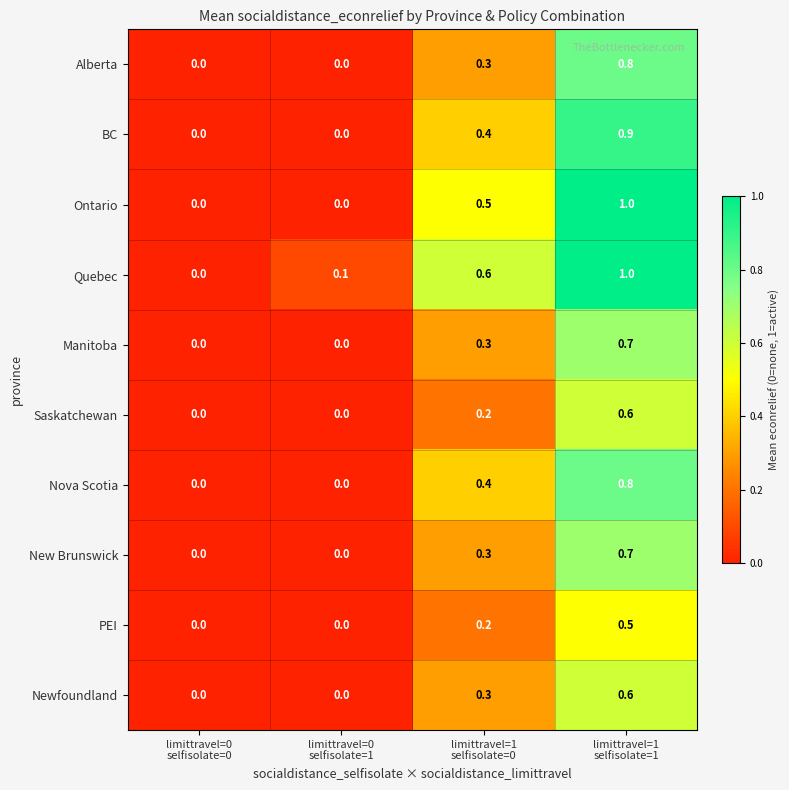

Count the Newfoundland values in the range 0 to 1.

4